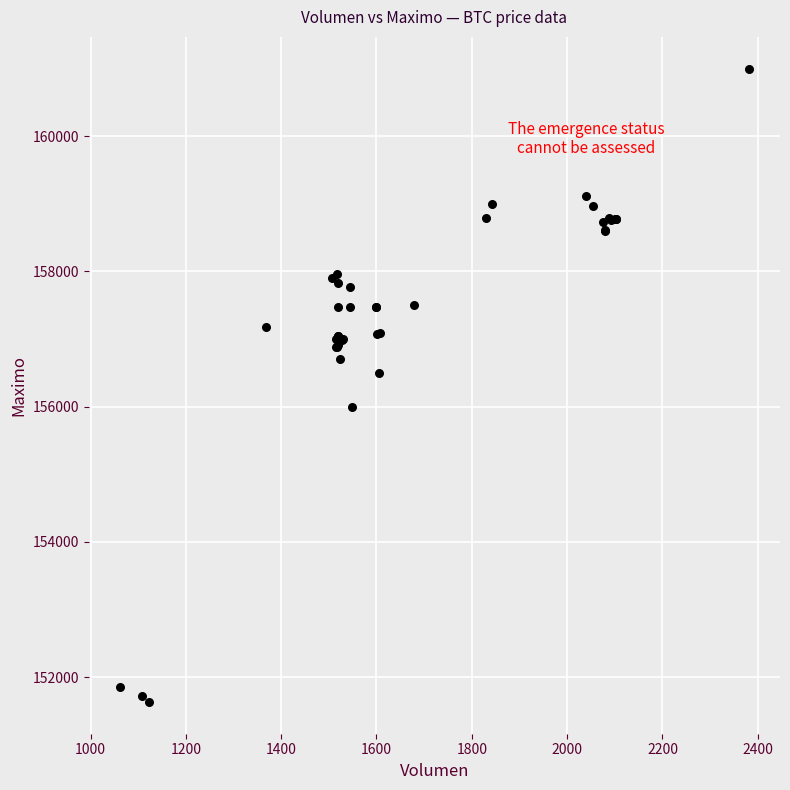

What Y value in the scatter plot is closest to 156316?

156500